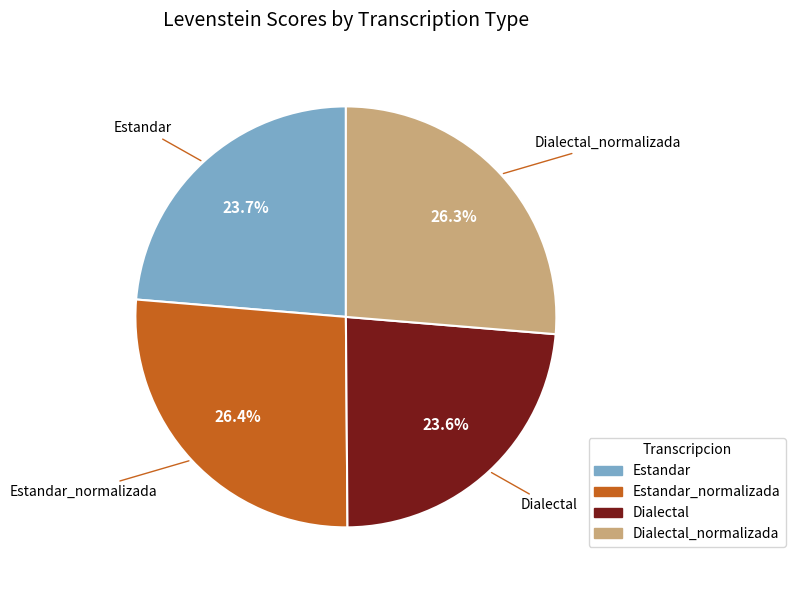

How many slices are in this pie chart?

4